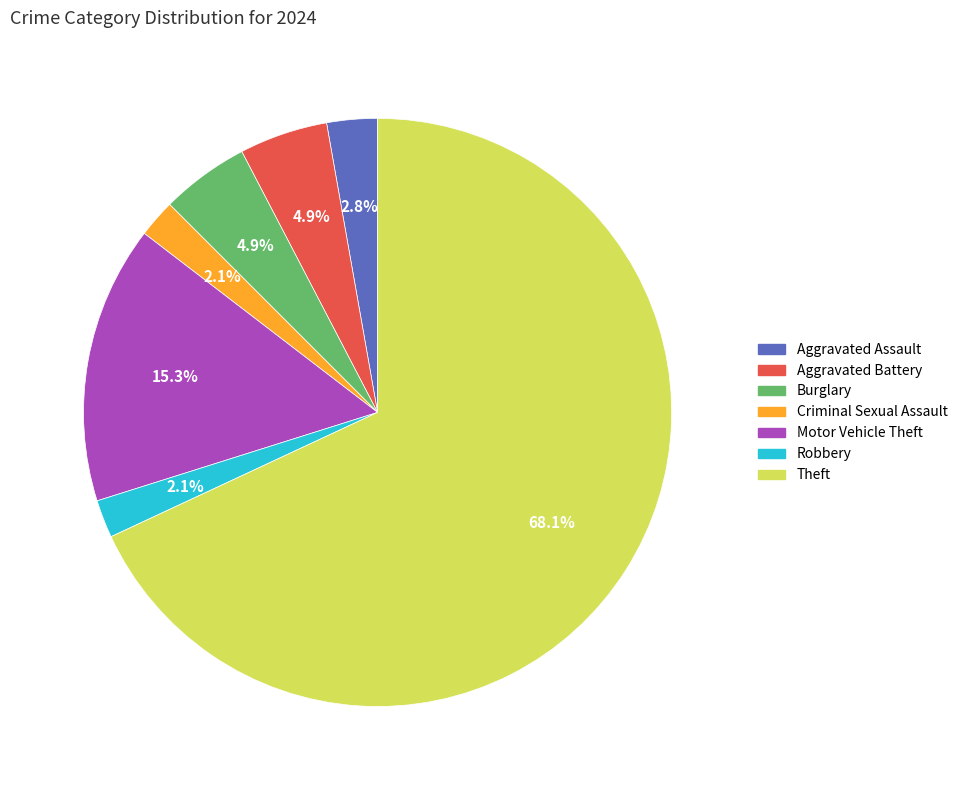

How many segments does this pie chart have?

7